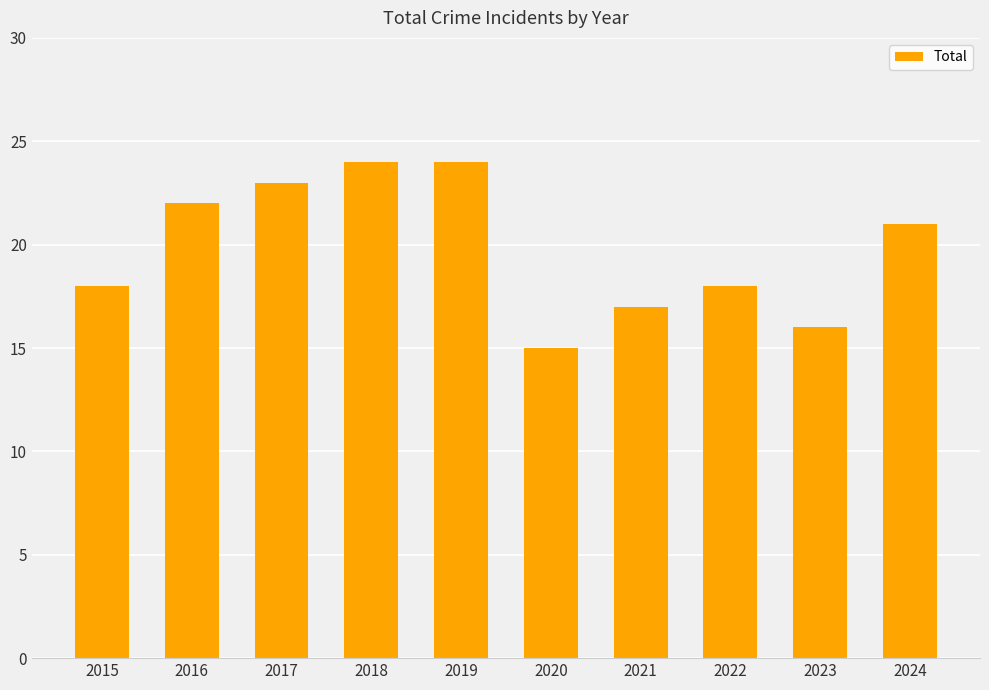

What is the sum of the values at 2022 and 2015?

36